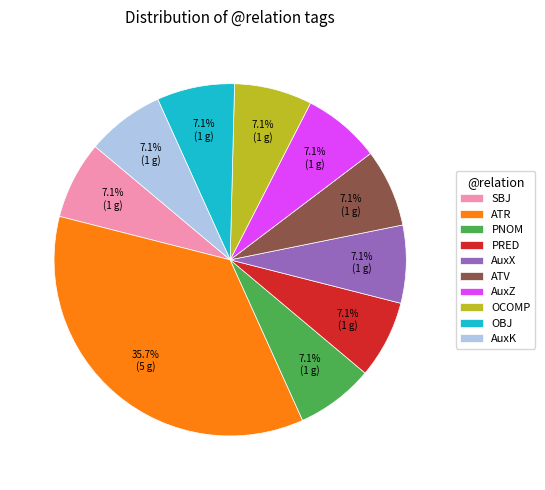

Which has a higher value, ATR or AuxK?

ATR